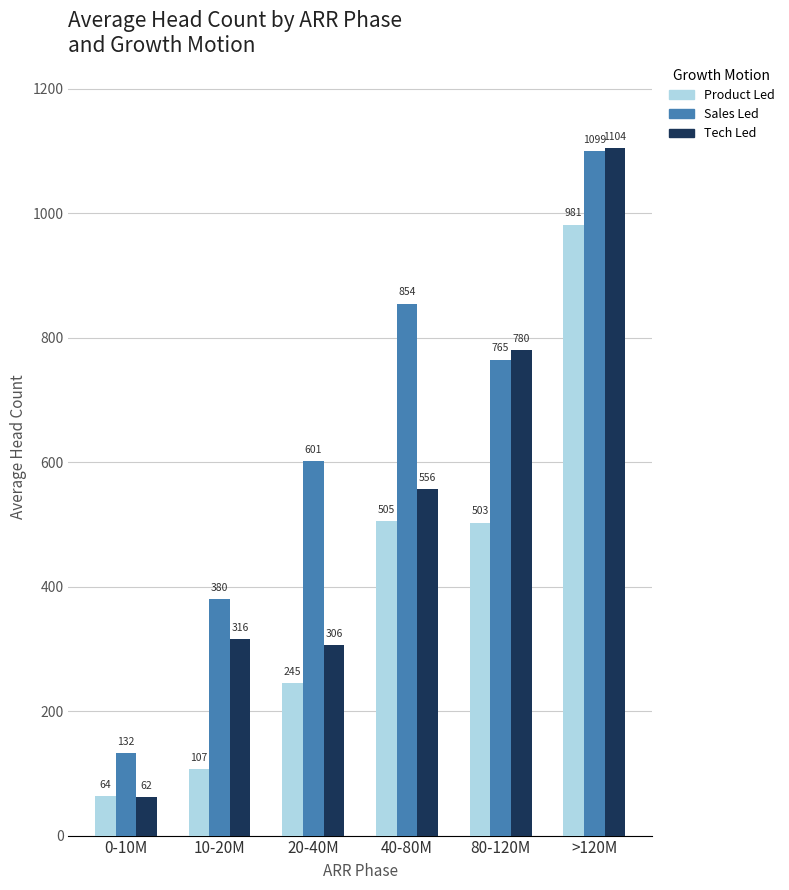

Which series has the largest range (max minus min)?

Tech Led